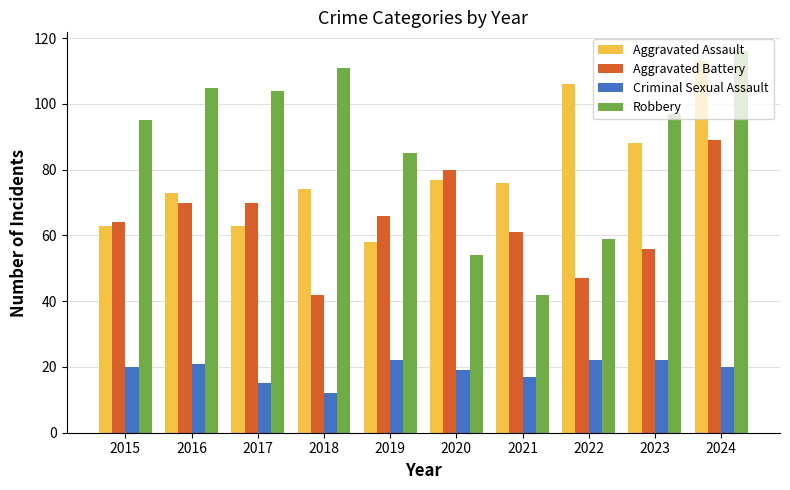

Which series has the largest range (max minus min)?

Robbery